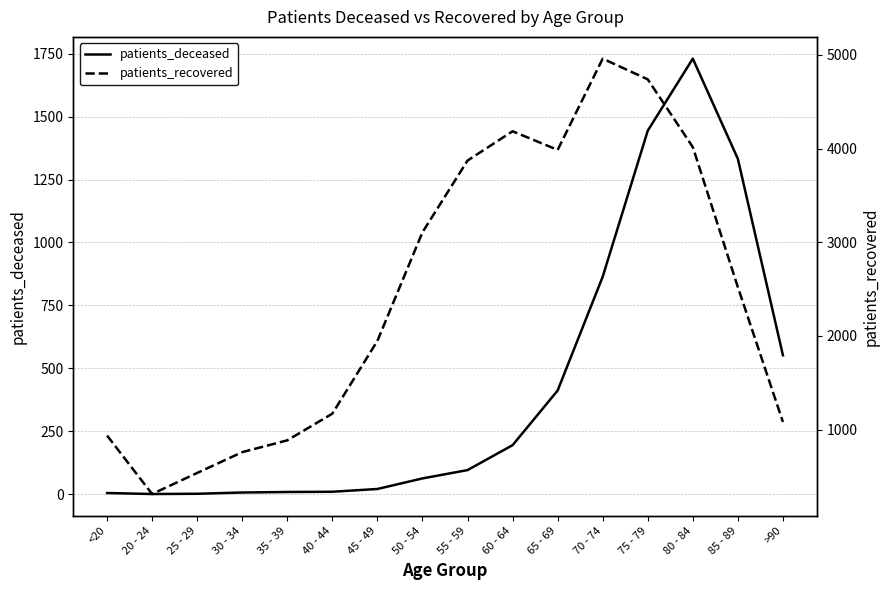

At 45 - 49, list the series in order from largest to smallest.

patients_recovered, patients_deceased